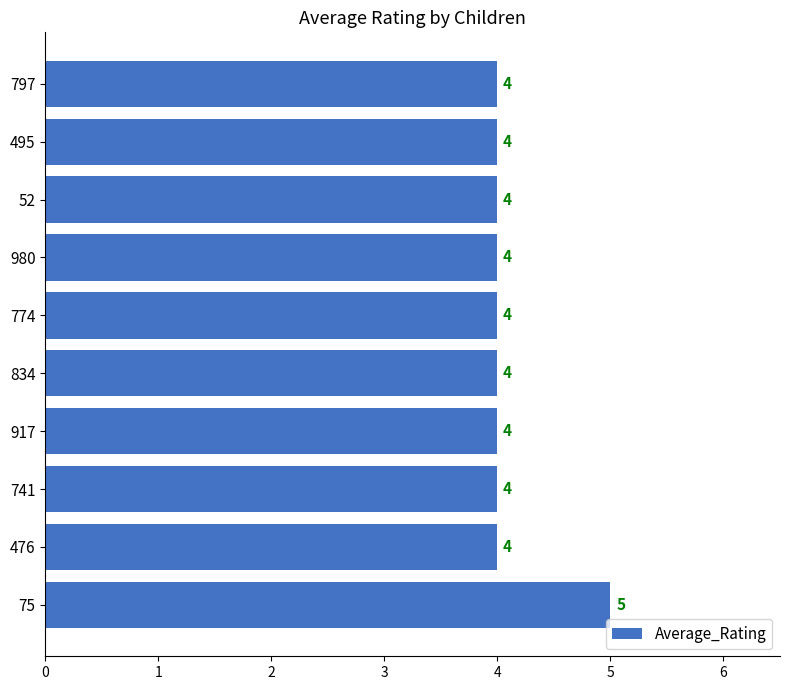

The chart shows a value of 4 at 834. True or false?

True